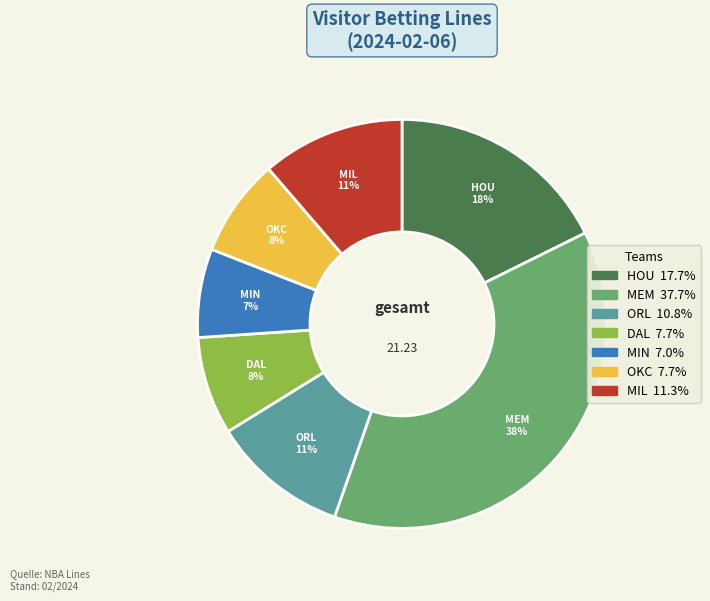

True or false: MIN accounts for 7% of the total.

True